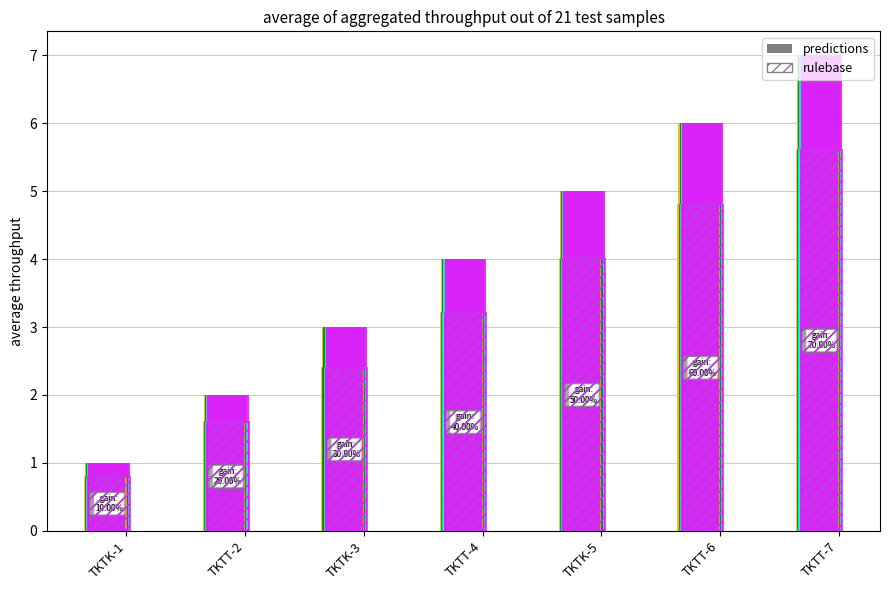

Reading right to left, transcribe all the data shown in this chart.

col_2: 7.0	6.0	5.0	4.0	3.0	2.0	1.0
col_3: 5.6	4.8	4.0	3.2	2.4	1.6	0.8
col_4: 7.0	6.0	5.0	4.0	3.0	2.0	1.0
col_5: 5.6	4.8	4.0	3.2	2.4	1.6	0.8